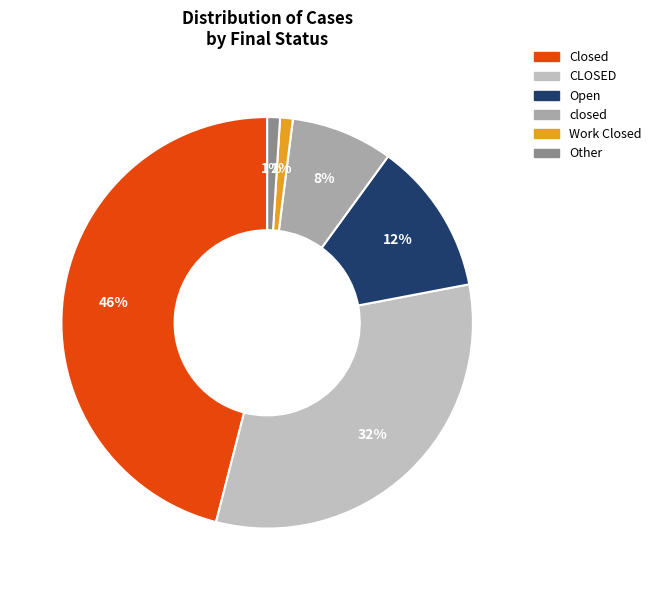

To the nearest percent, what portion does Other represent?

1%